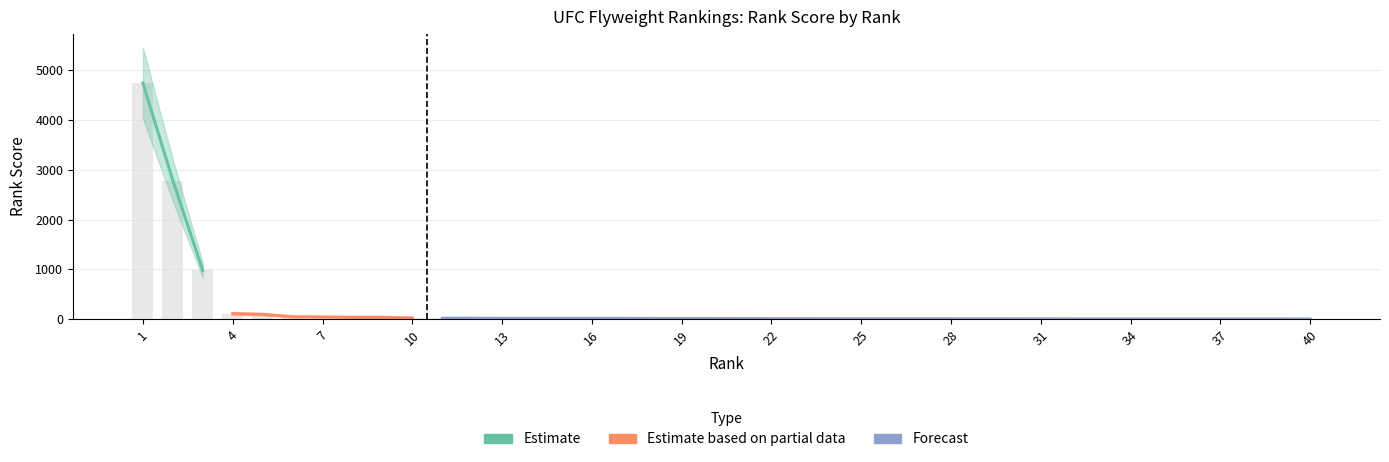

Which has a higher value, 31 or 33?

31